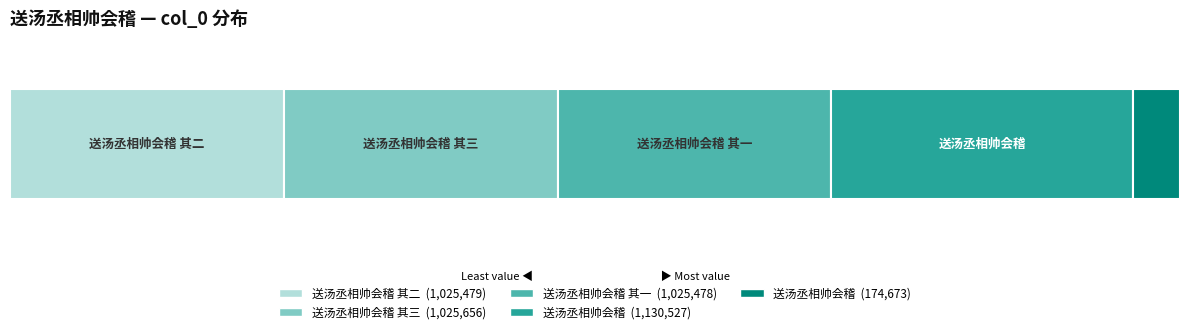

Are the bars horizontal?

Yes